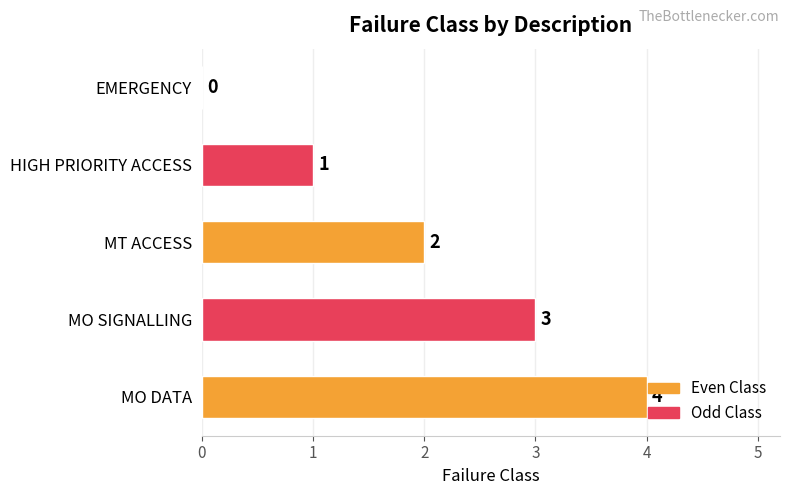

Is it true that the value at MO SIGNALLING is 1?

False